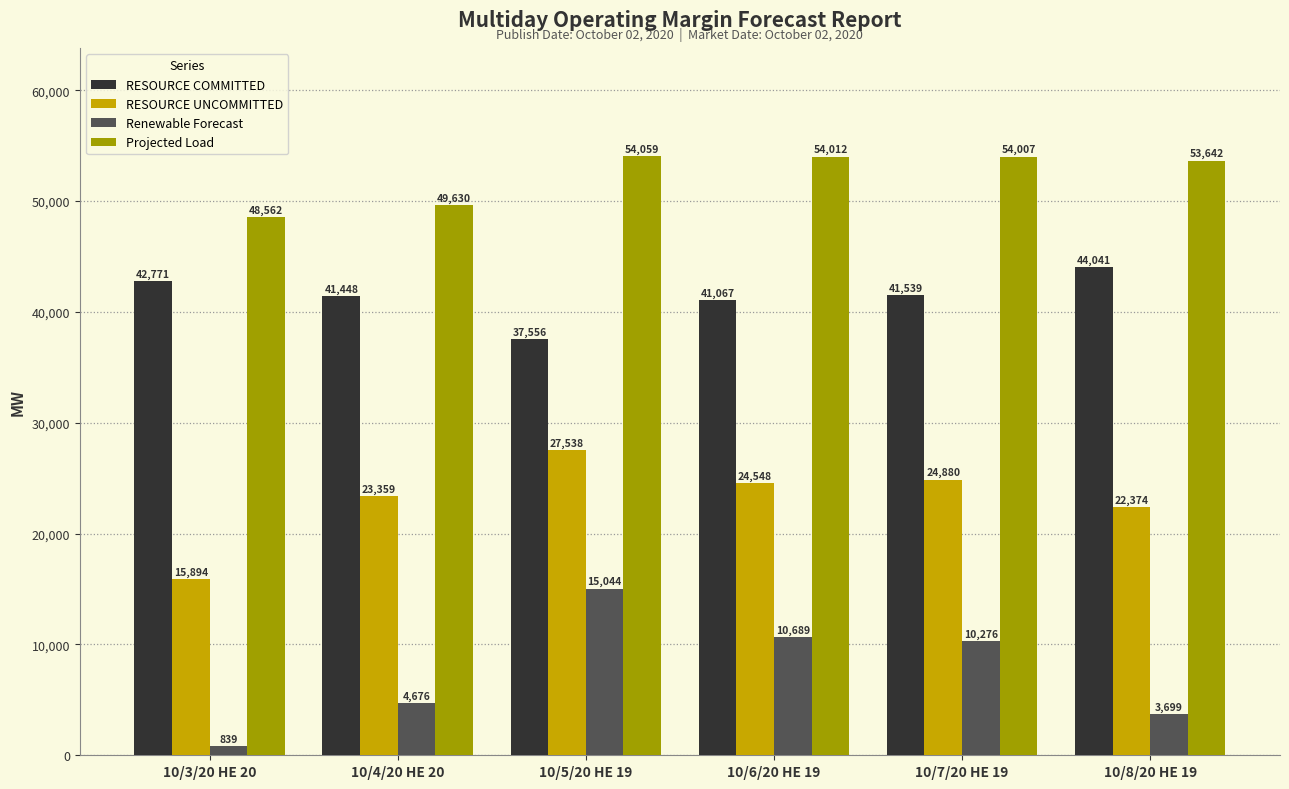

Which series has the largest total across all categories?

Projected Load